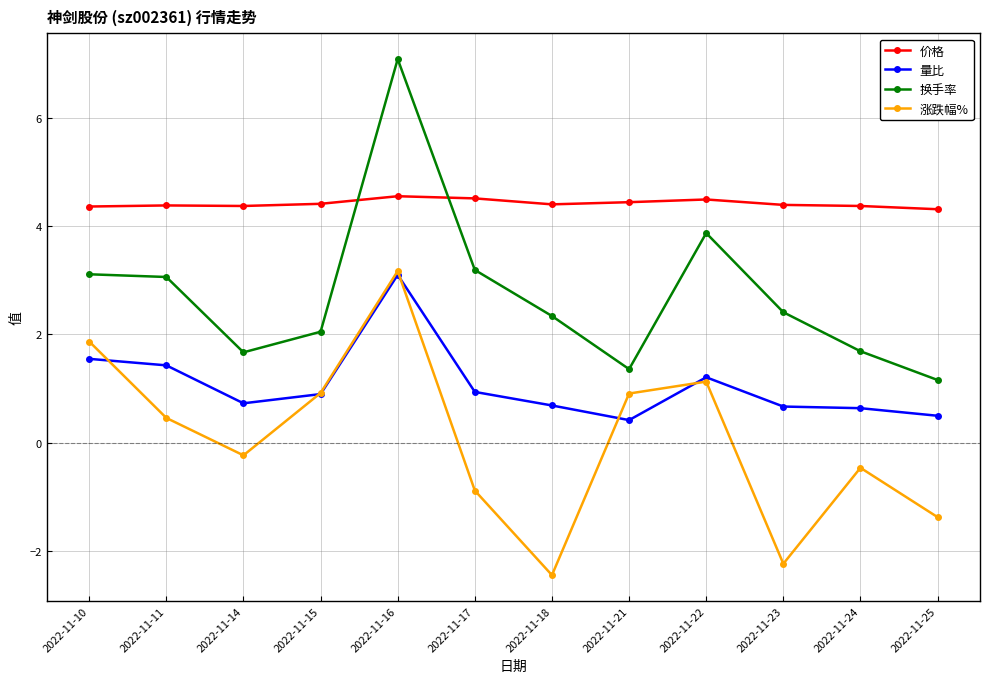

Between 2022-11-10 and 2022-11-21, which series saw the biggest shift?

换手率